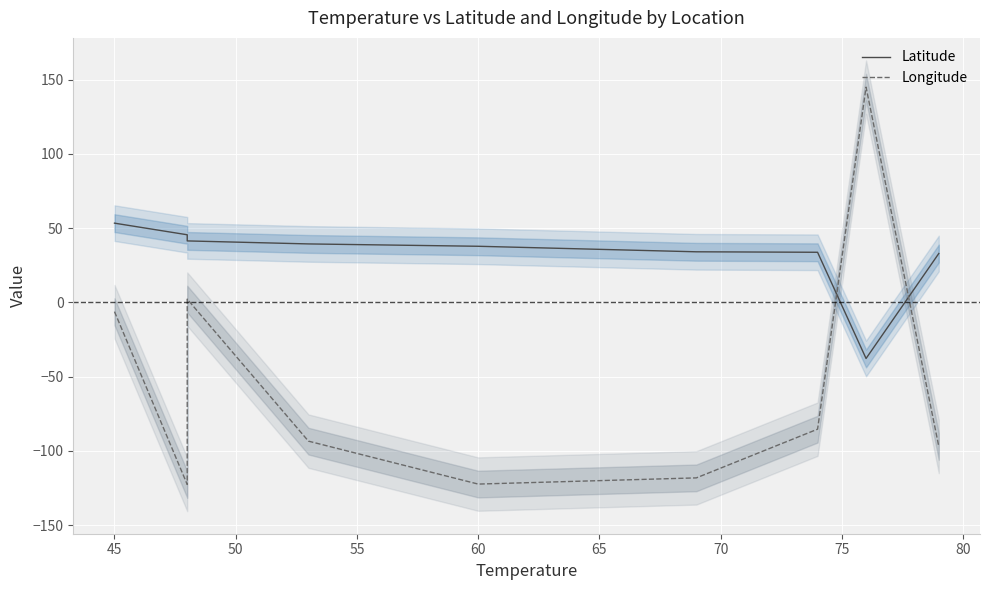

What is the sum of all Longitude values?

-498.4